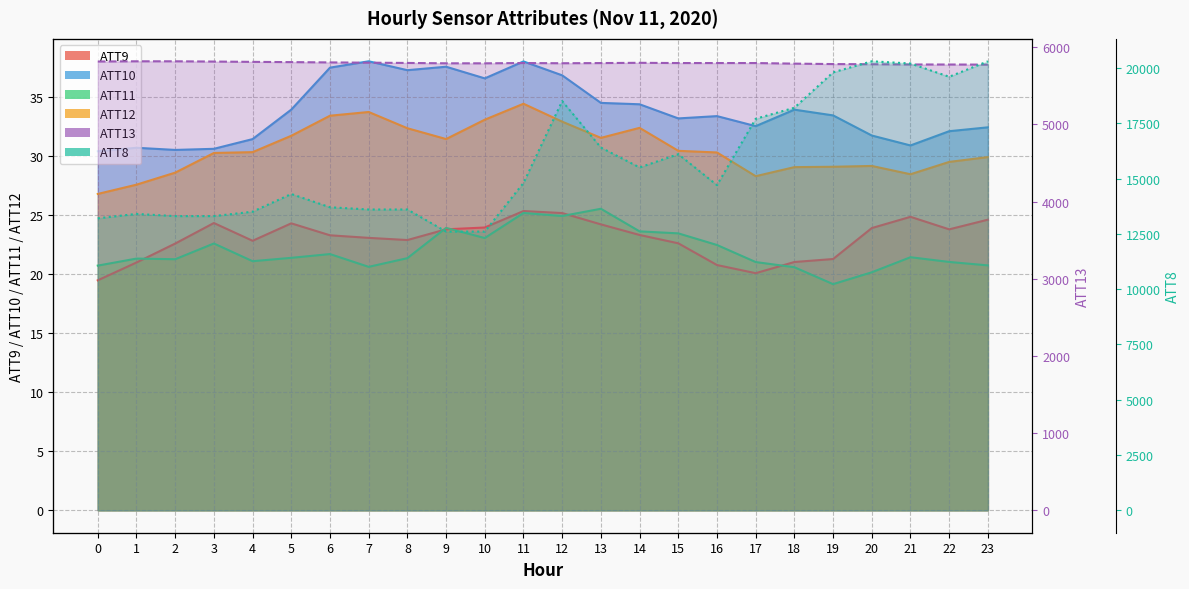

Is it true that ATT9 equals 25.2 at 12?

True